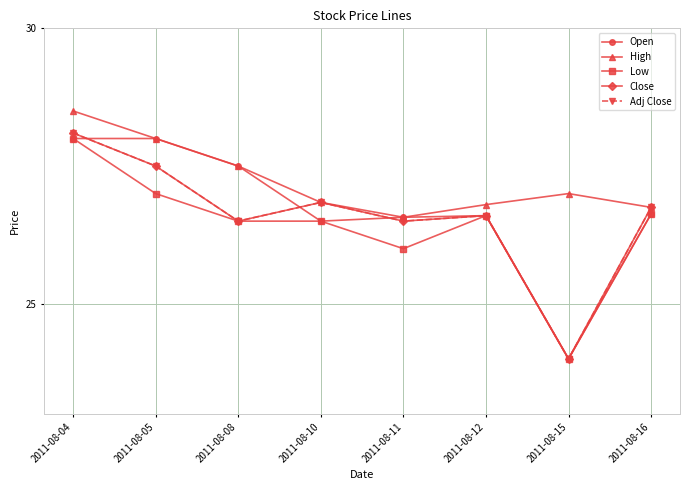

Which series changed the most between 2011-08-11 and 2011-08-16?

Low